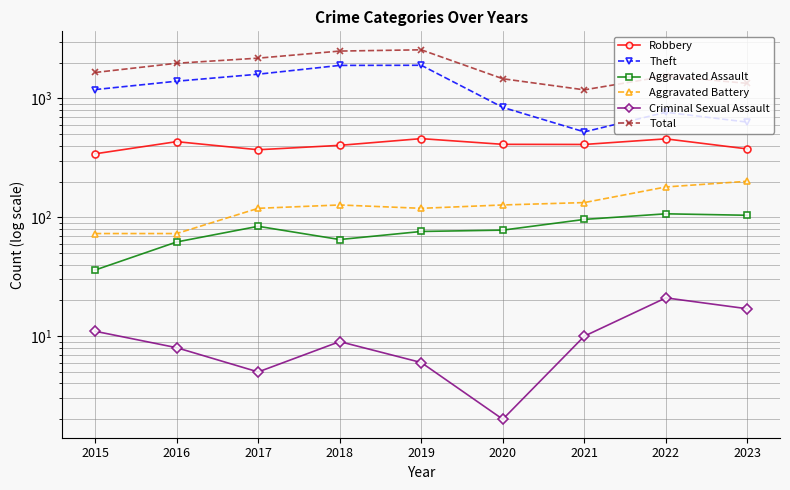

How many data points does each series have?

9